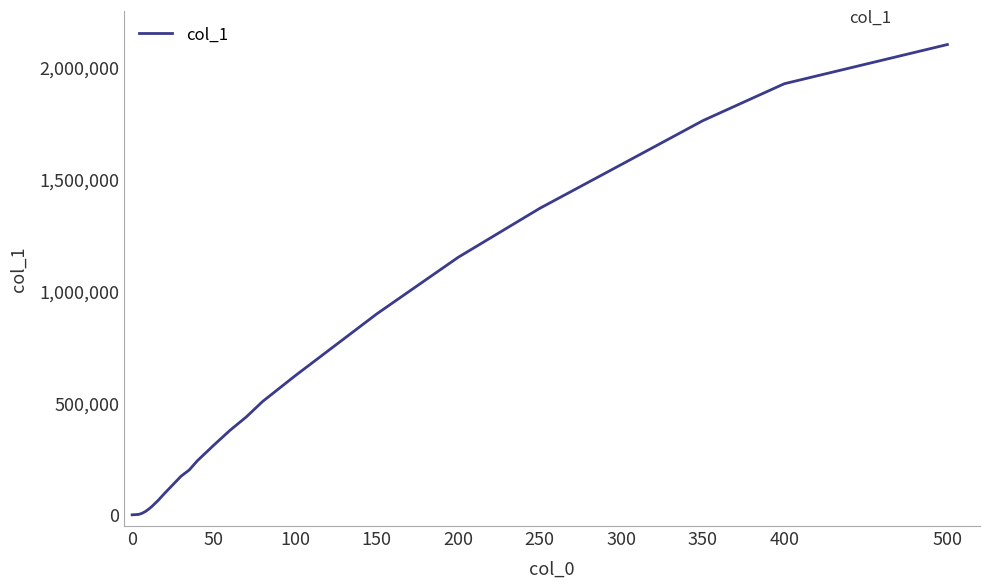

What is the difference between the maximum and minimum values?

2100000